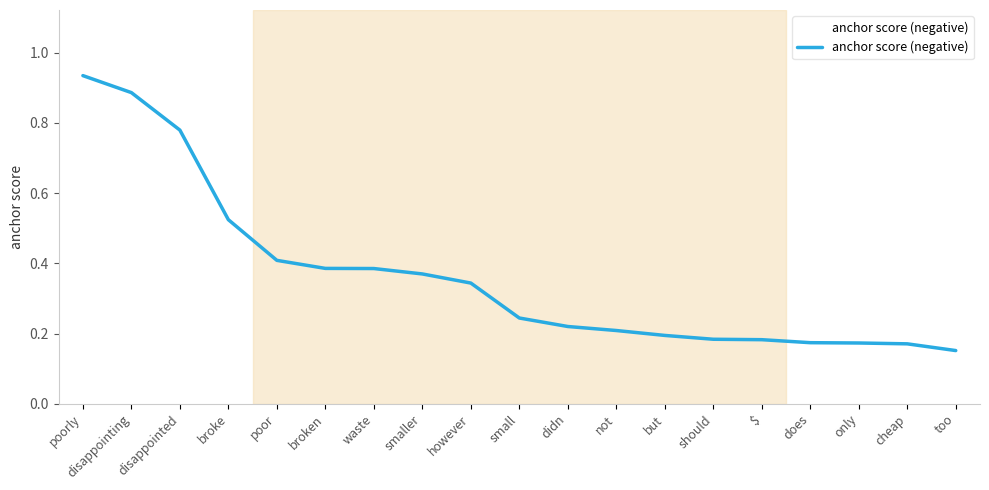

The value at poorly is 1.4. True or false?

False